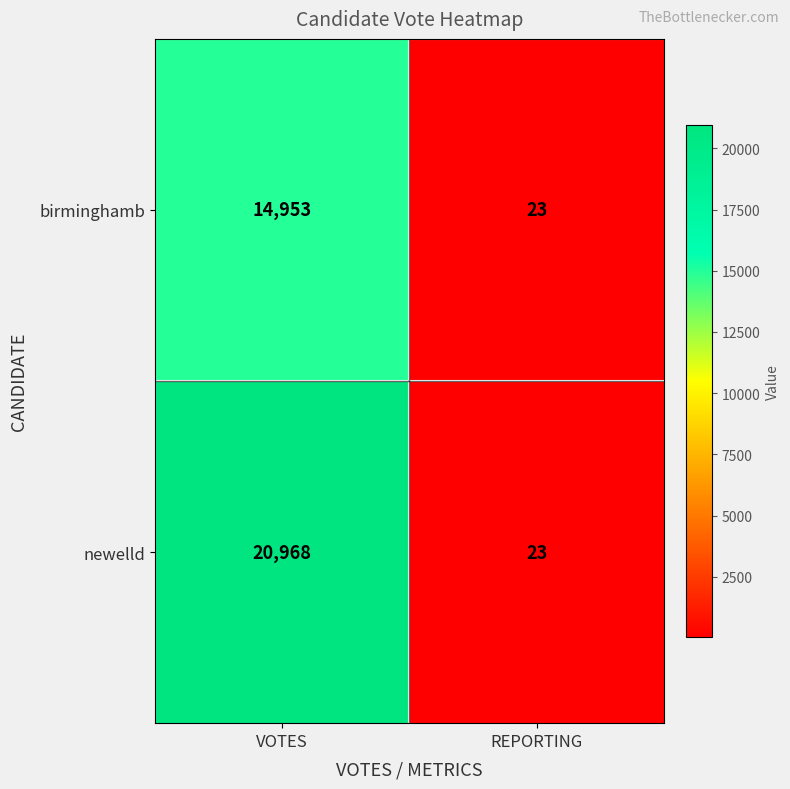

Reading right to left, what are all the values shown in this chart?

birminghamb: REPORTING=23	VOTES=14953
newelld: REPORTING=23	VOTES=20968